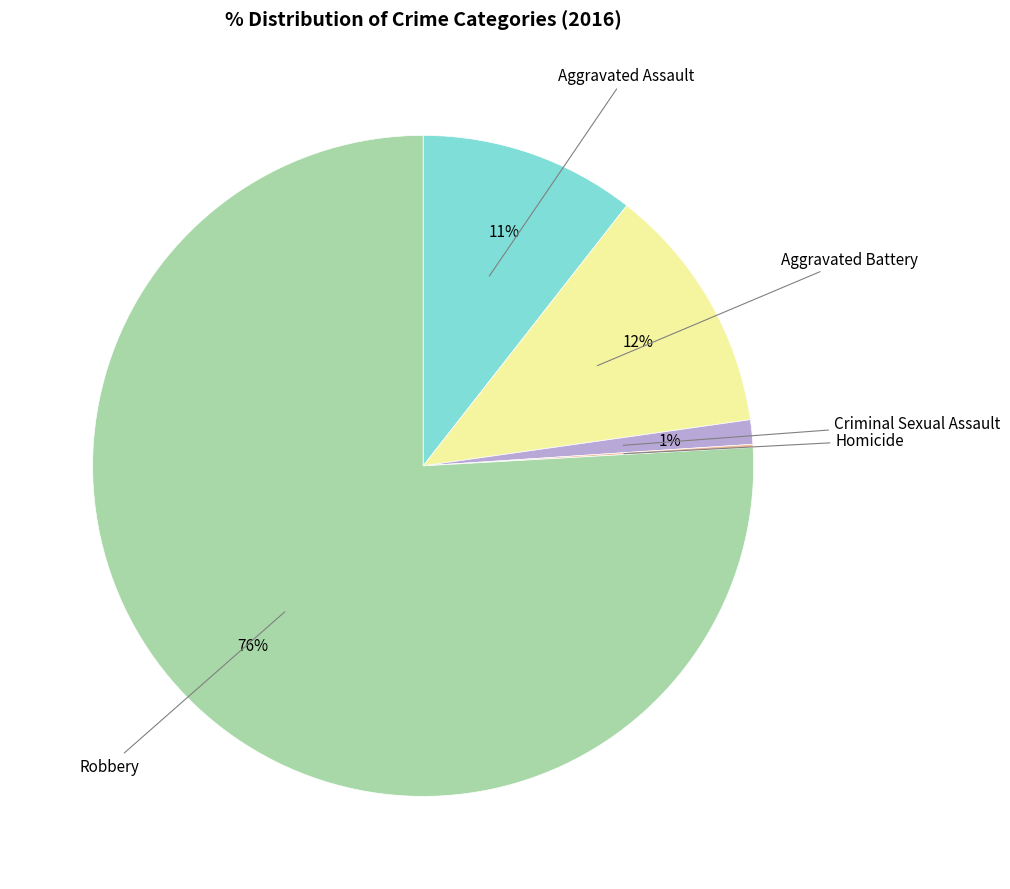

Is there a majority slice in this chart?

Yes